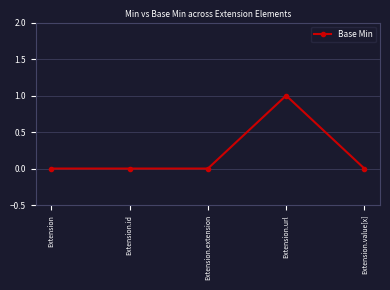

Is it true that the value at Extension.extension is 0?

True